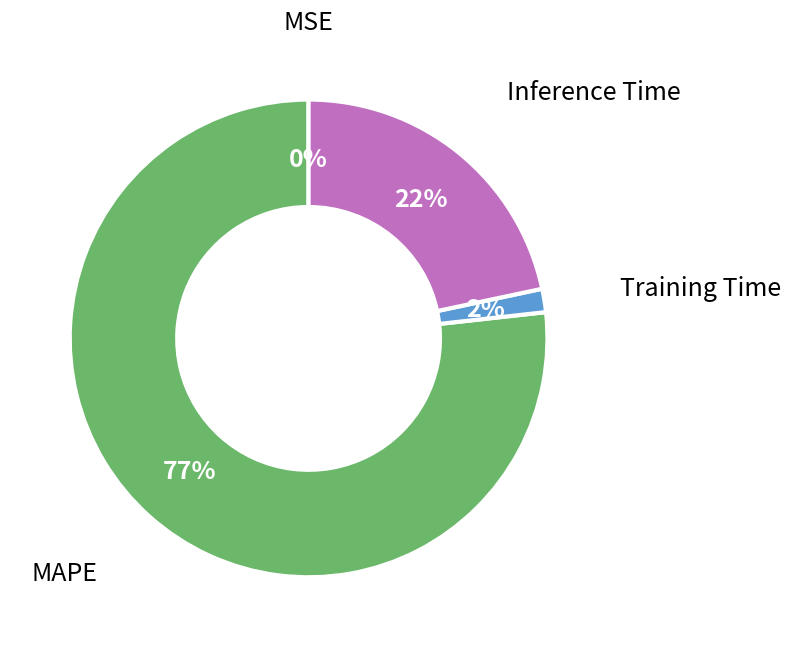

What is the largest slice in the pie chart?

MAPE